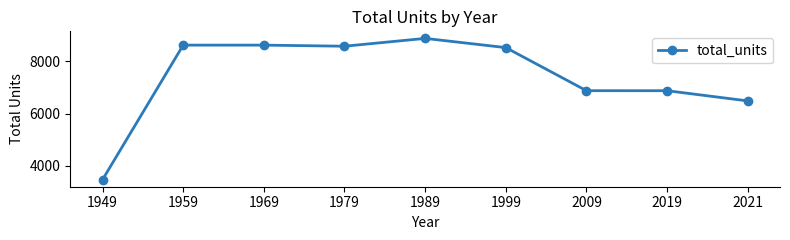

At which category does the chart reach its minimum across all series?

1949